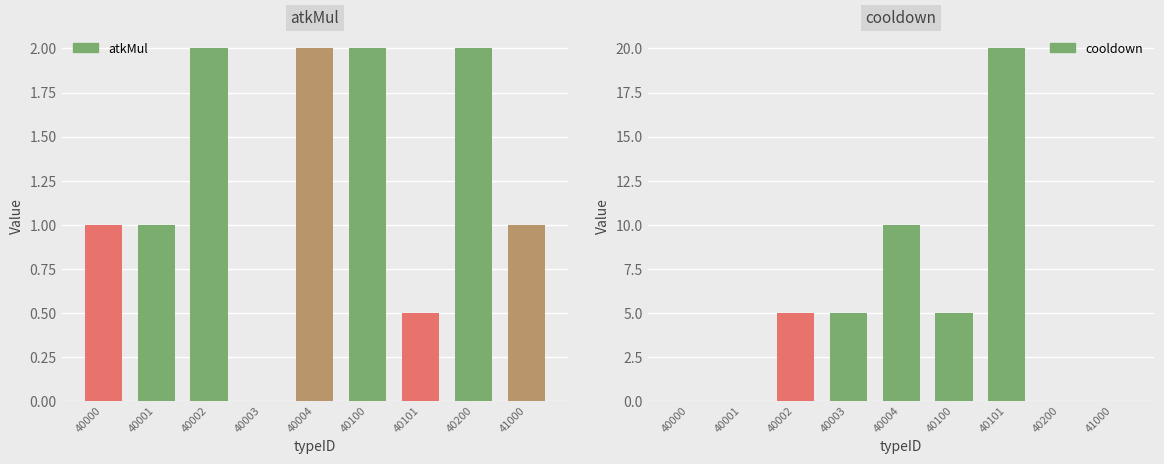

Which category has the lowest value in the cooldown series?

40000